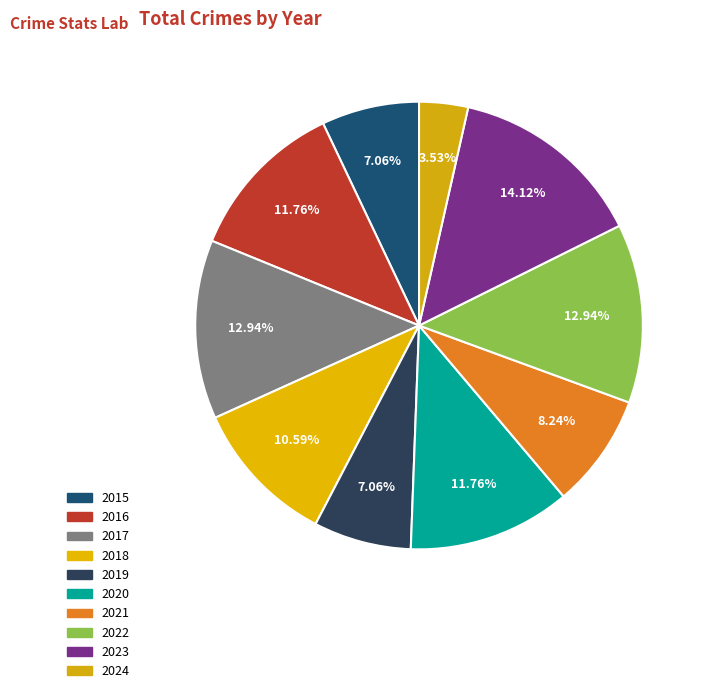

Is there a majority slice in this chart?

No